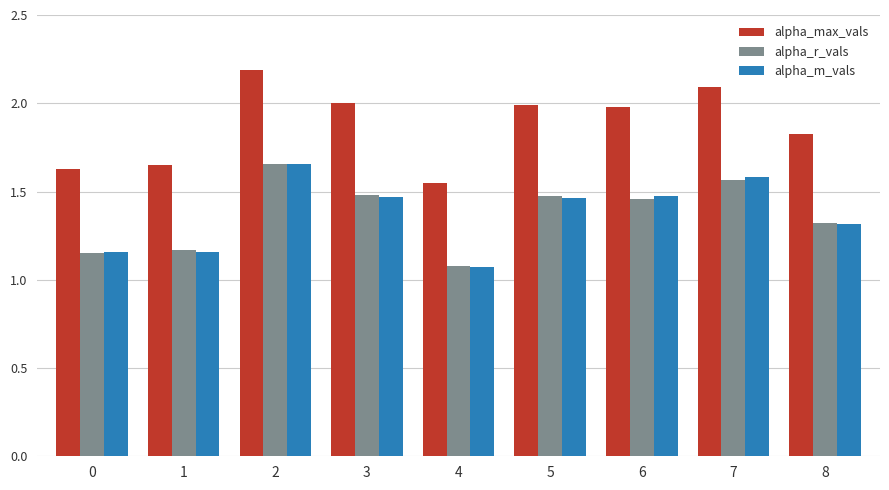

The alpha_m_vals series shows 0.4 at 2. True or false?

False